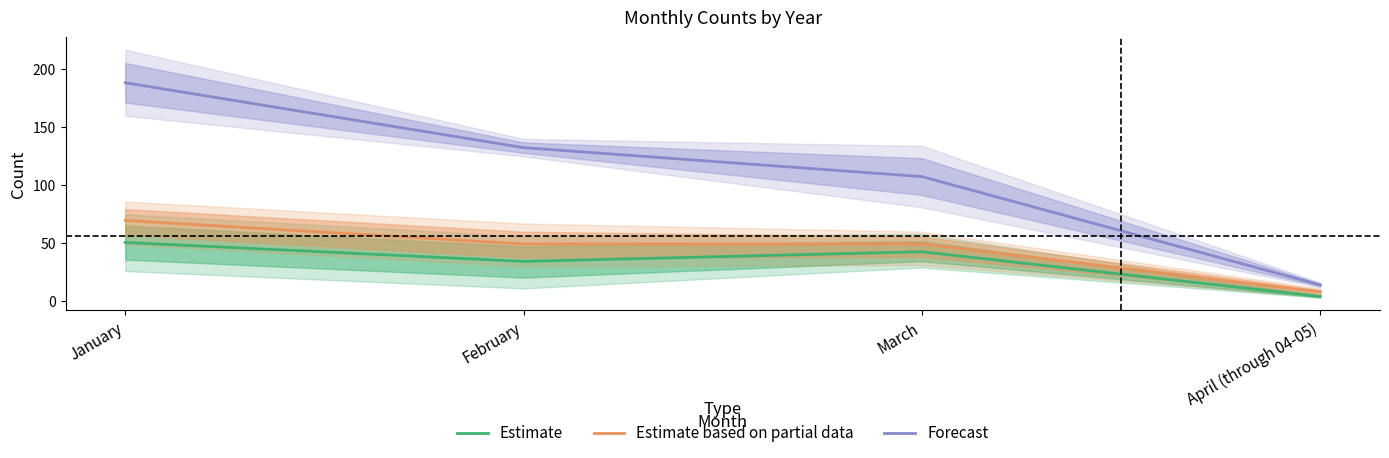

True or false: Estimate has more than 0 points higher than both neighbors.

True